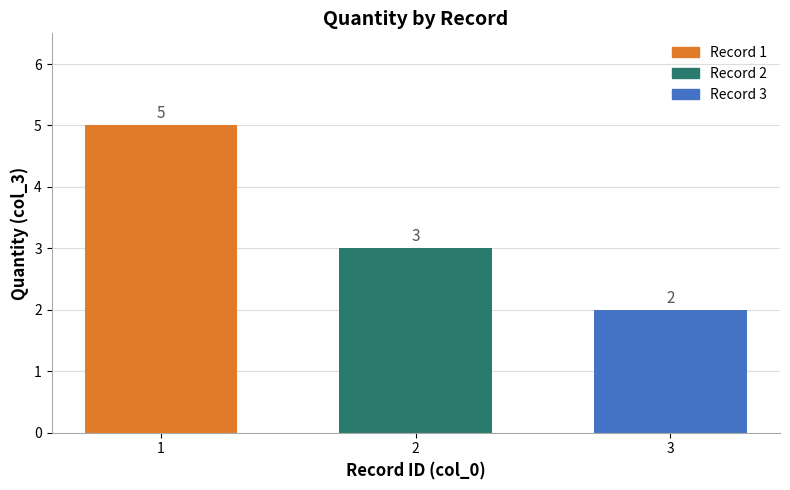

Which has a higher value, 3 or 1?

1